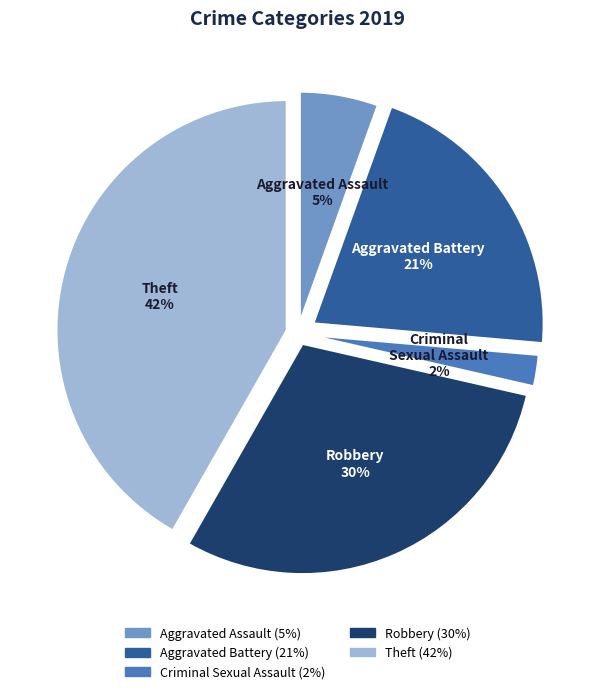

To the nearest percent, what is the average slice percentage?

20%